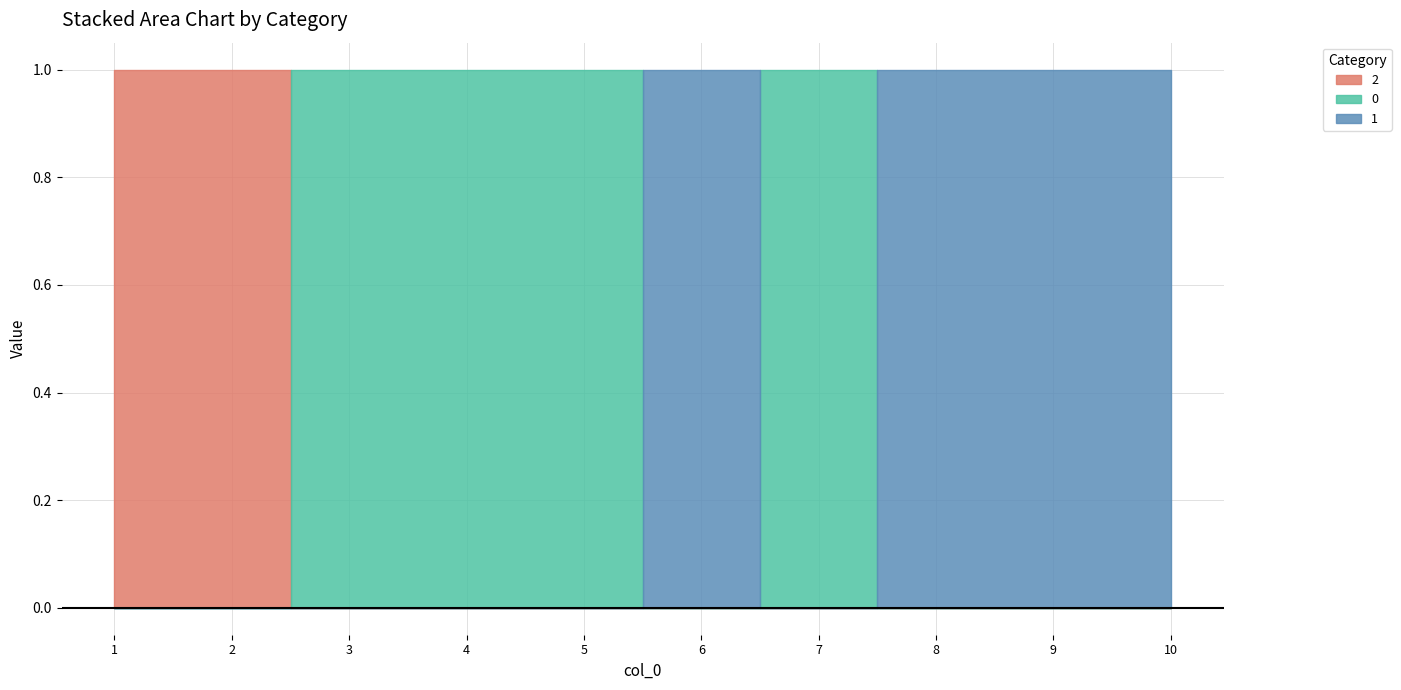

At 5, list the series in order from smallest to largest.

1, 2, 0